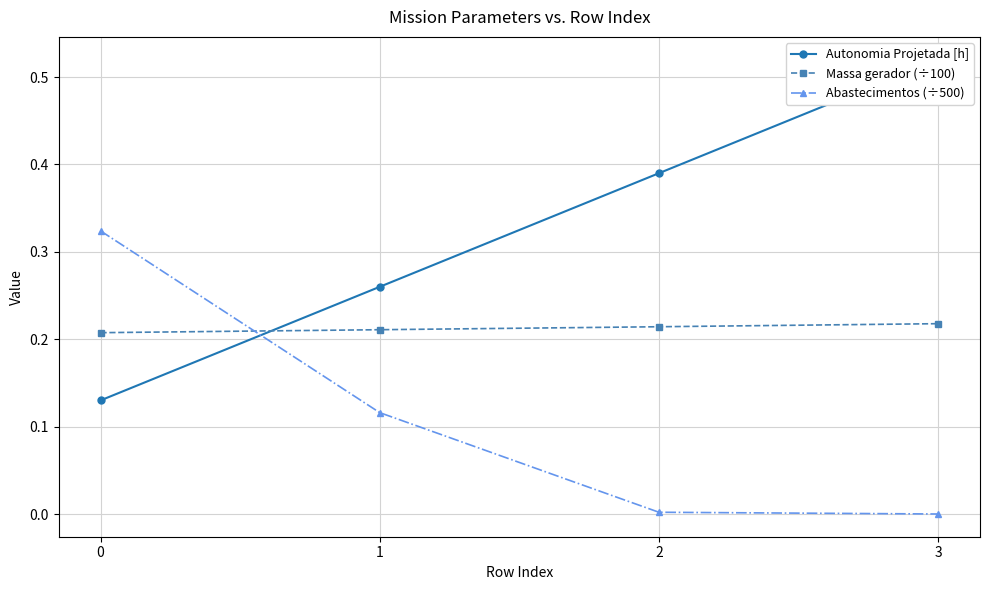

Which category has the lowest value across all series?

3